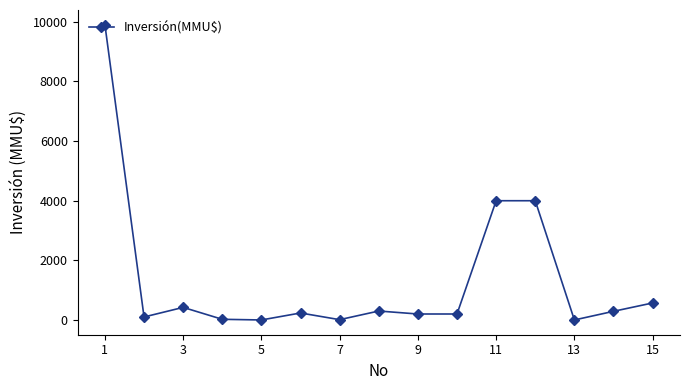

What is the greatest value displayed?

9903